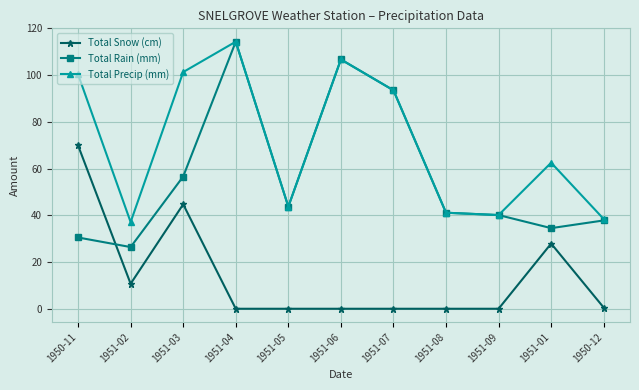

What is the difference between the maximum and minimum values in the Total Rain (mm) series?

87.9